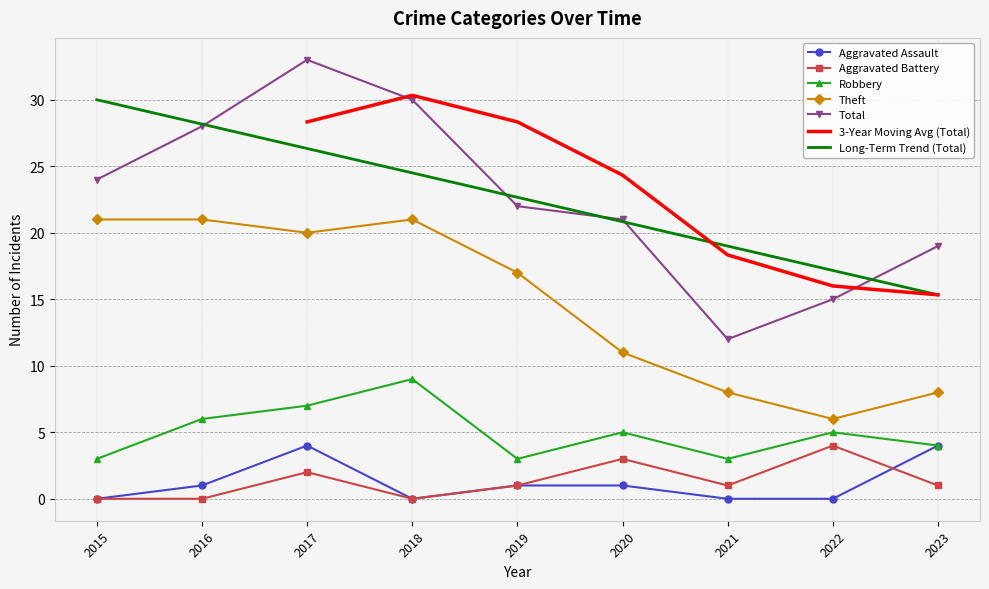

What is the total value across all series at 2021?

24